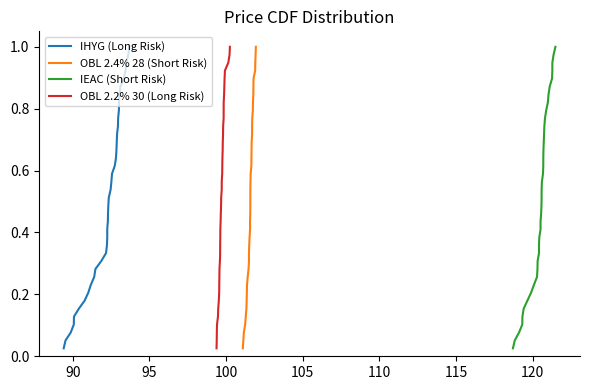

True or false: OBL 2.4% 28 (Short Risk) and IEAC (Short Risk) intersect in this chart.

False